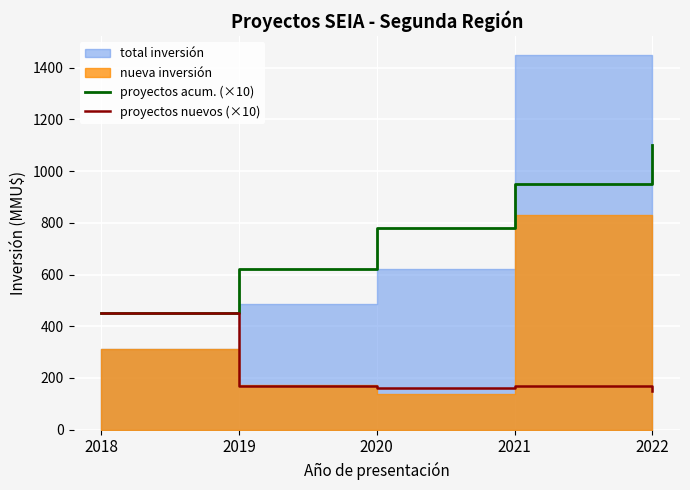

At which label is proyectos nuevos (×10) closest to 300?

2019